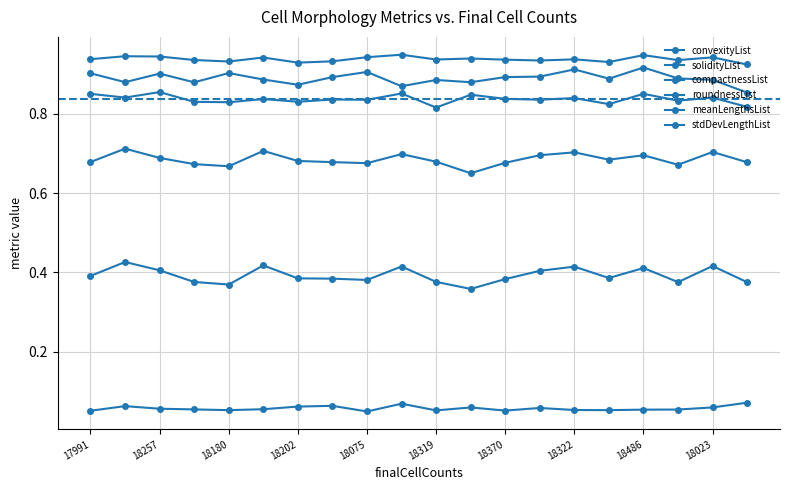

How many series are shown in this chart?

6